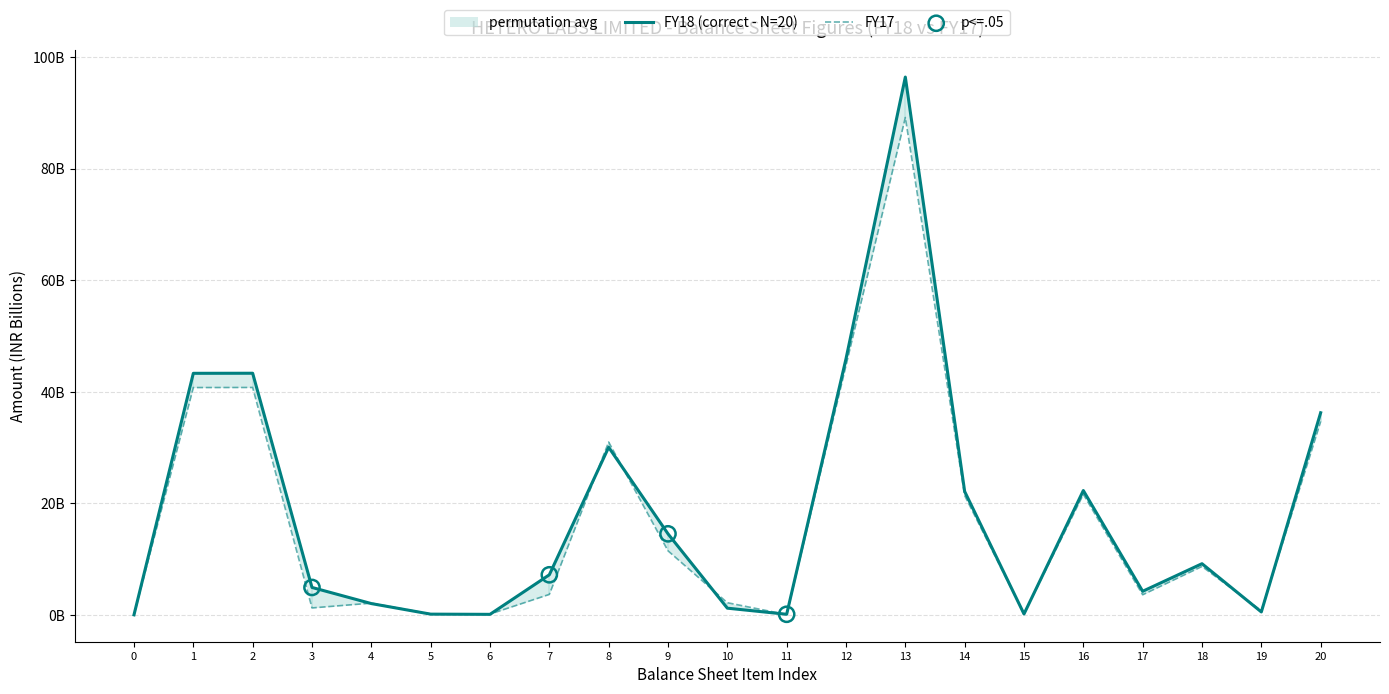

Which series has the largest total across all categories?

FY18